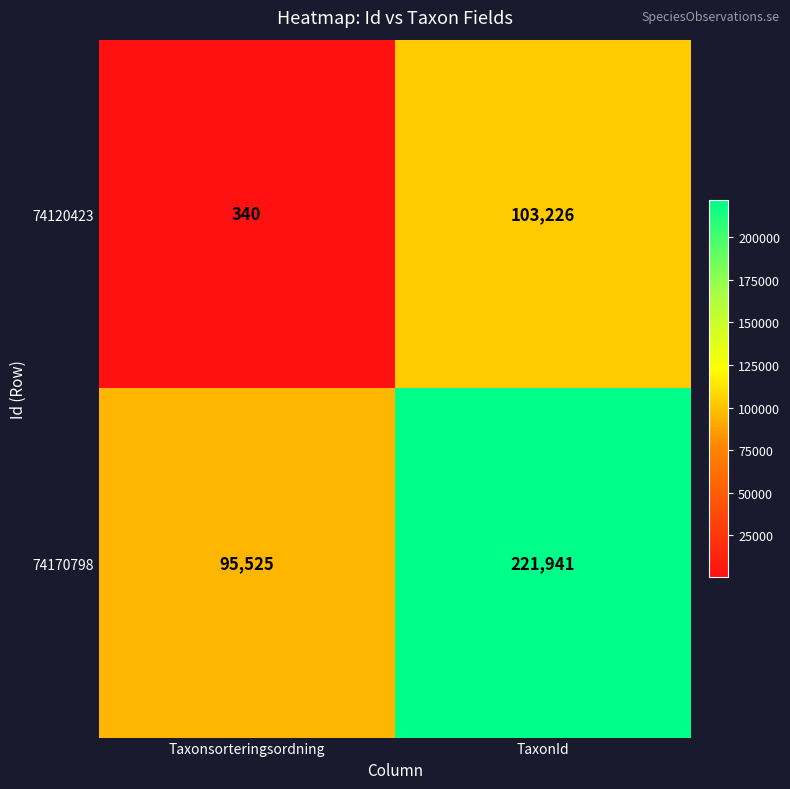

Which category has the highest value across all series?

TaxonId